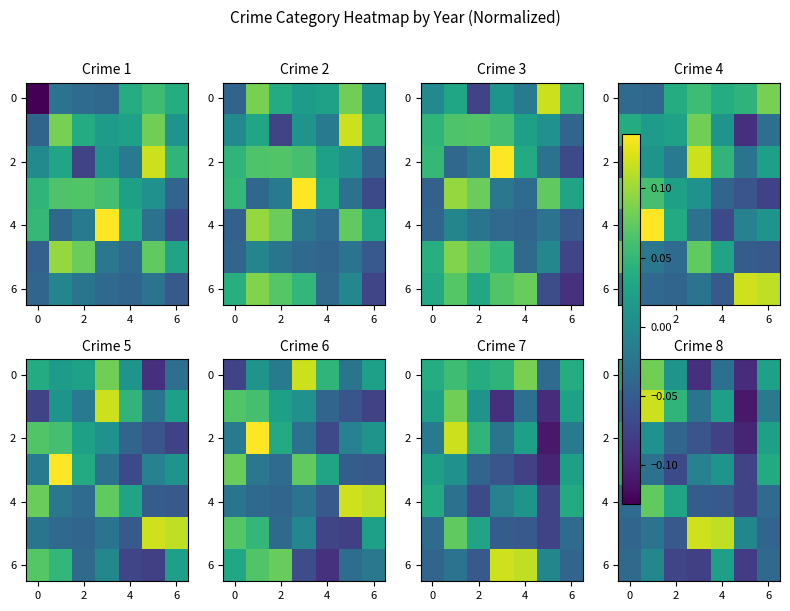

How many values in the 0 series are below 0?

3